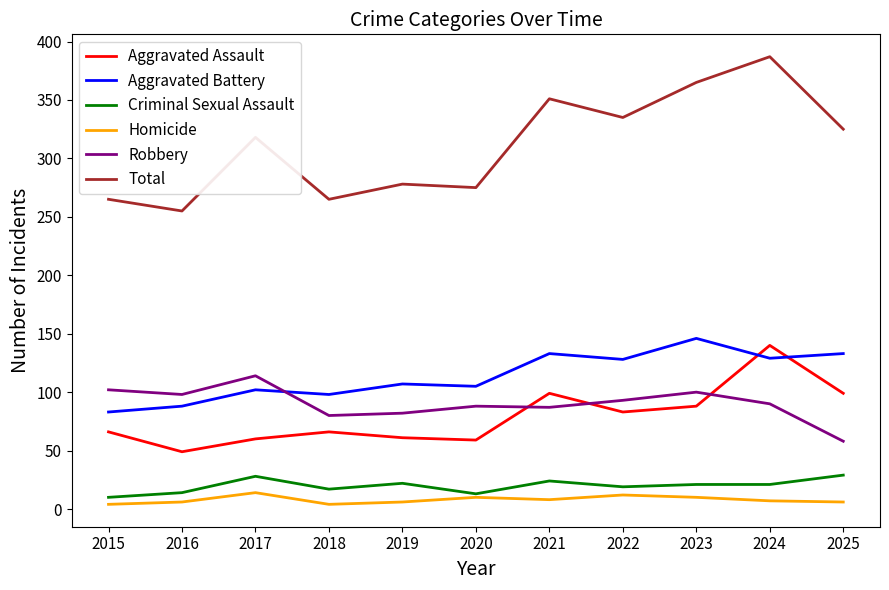

True or false: Homicide and Total intersect in this chart.

False